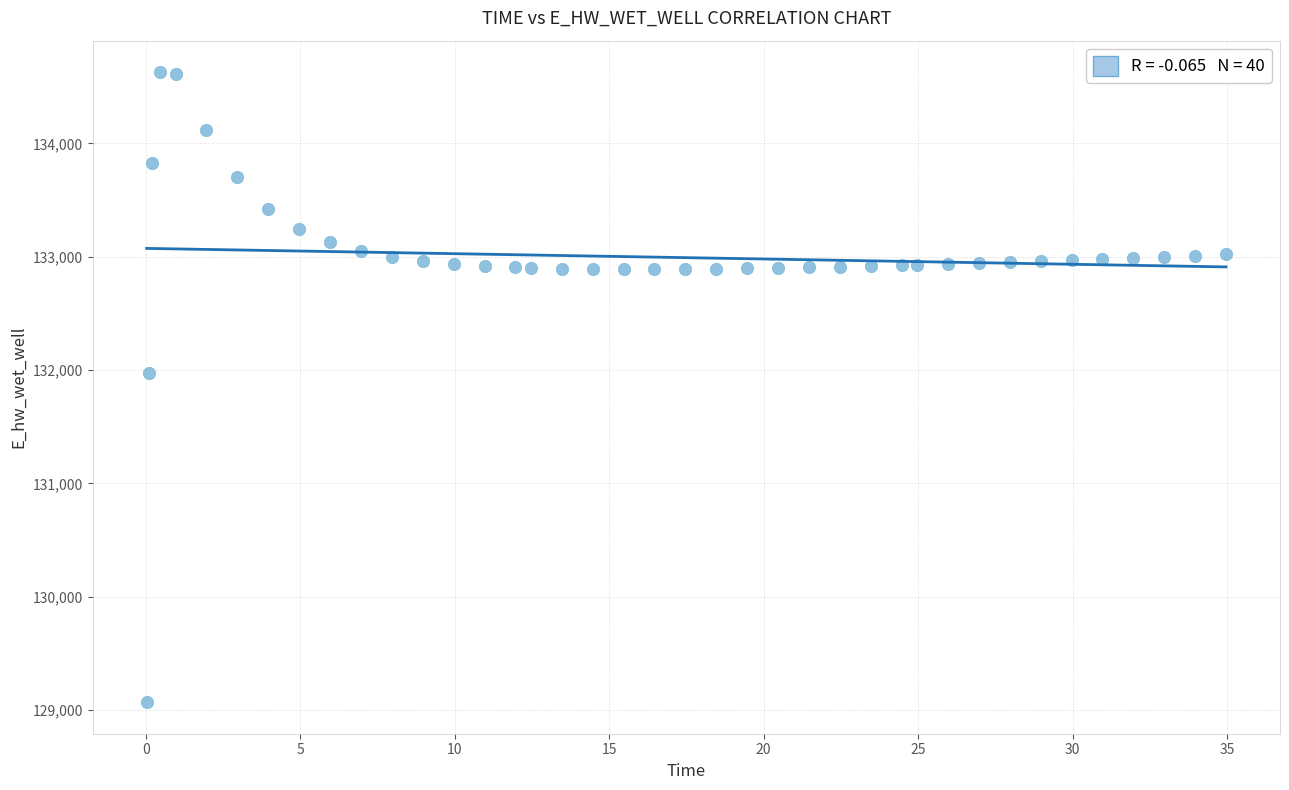

What Y value in the scatter plot is closest to 131849?

131970.0